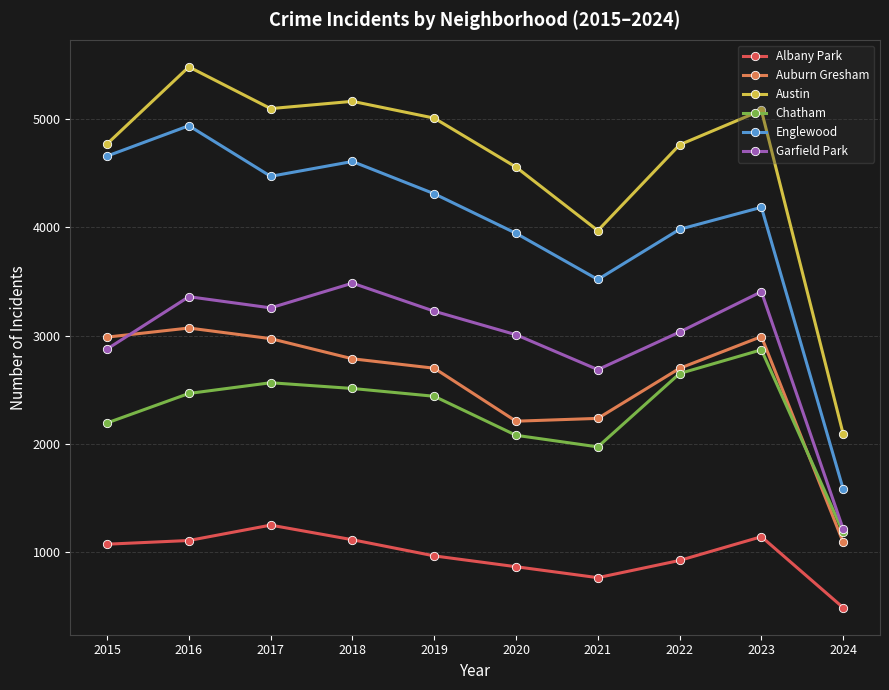

At which label is Auburn Gresham closest to 2082?

2020